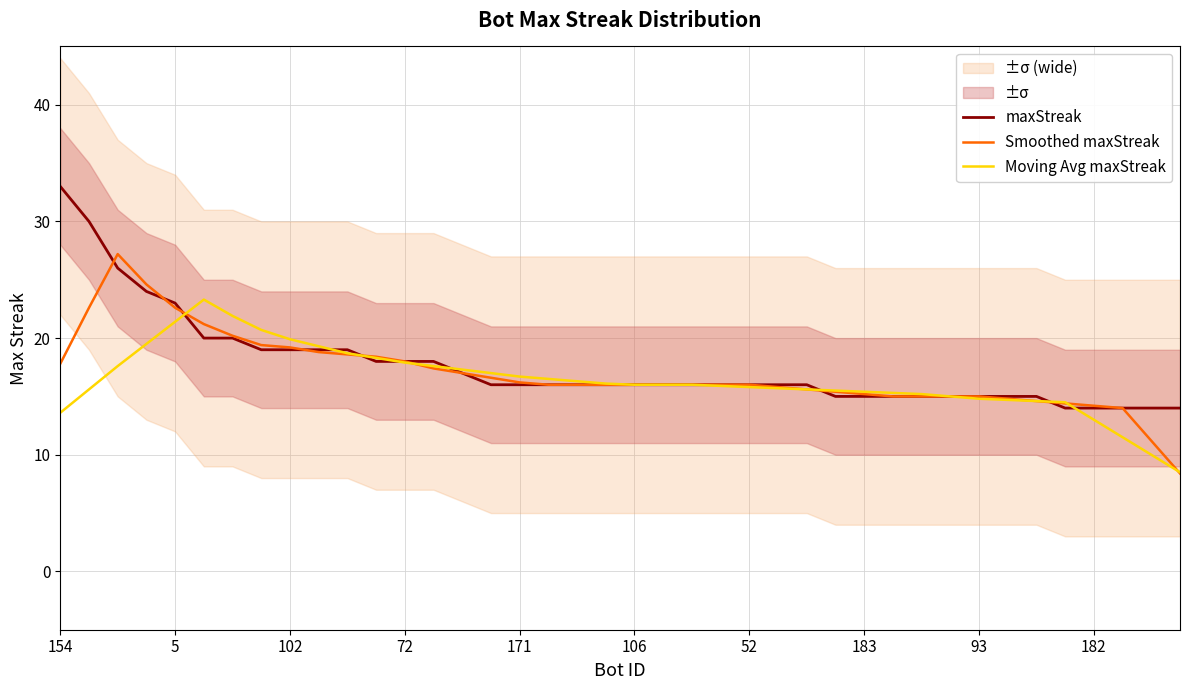

What is the minimum value for Smoothed maxStreak?

8.4